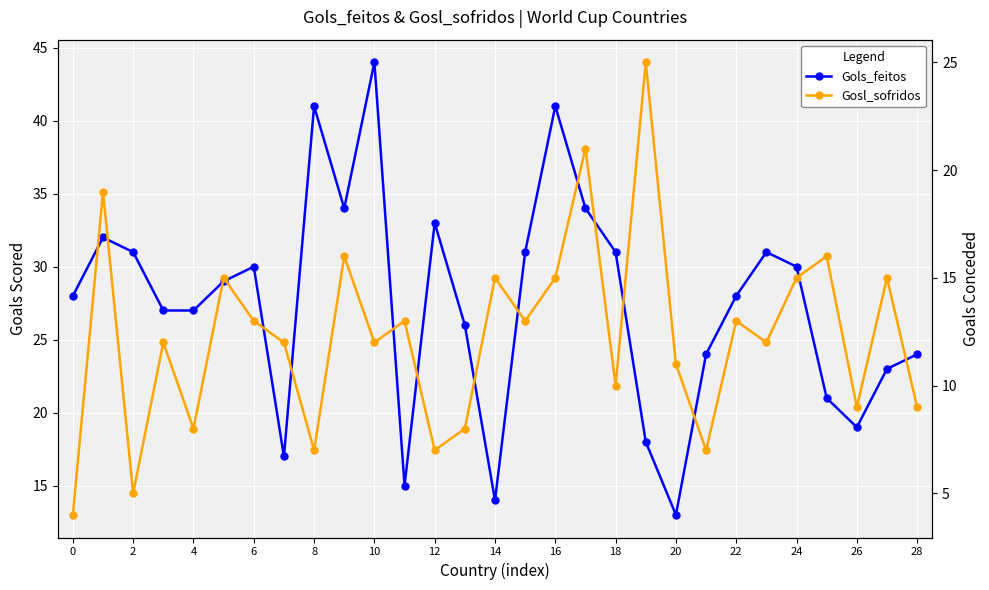

What are all the series names shown in the legend?

Gols_feitos, Gosl_sofridos